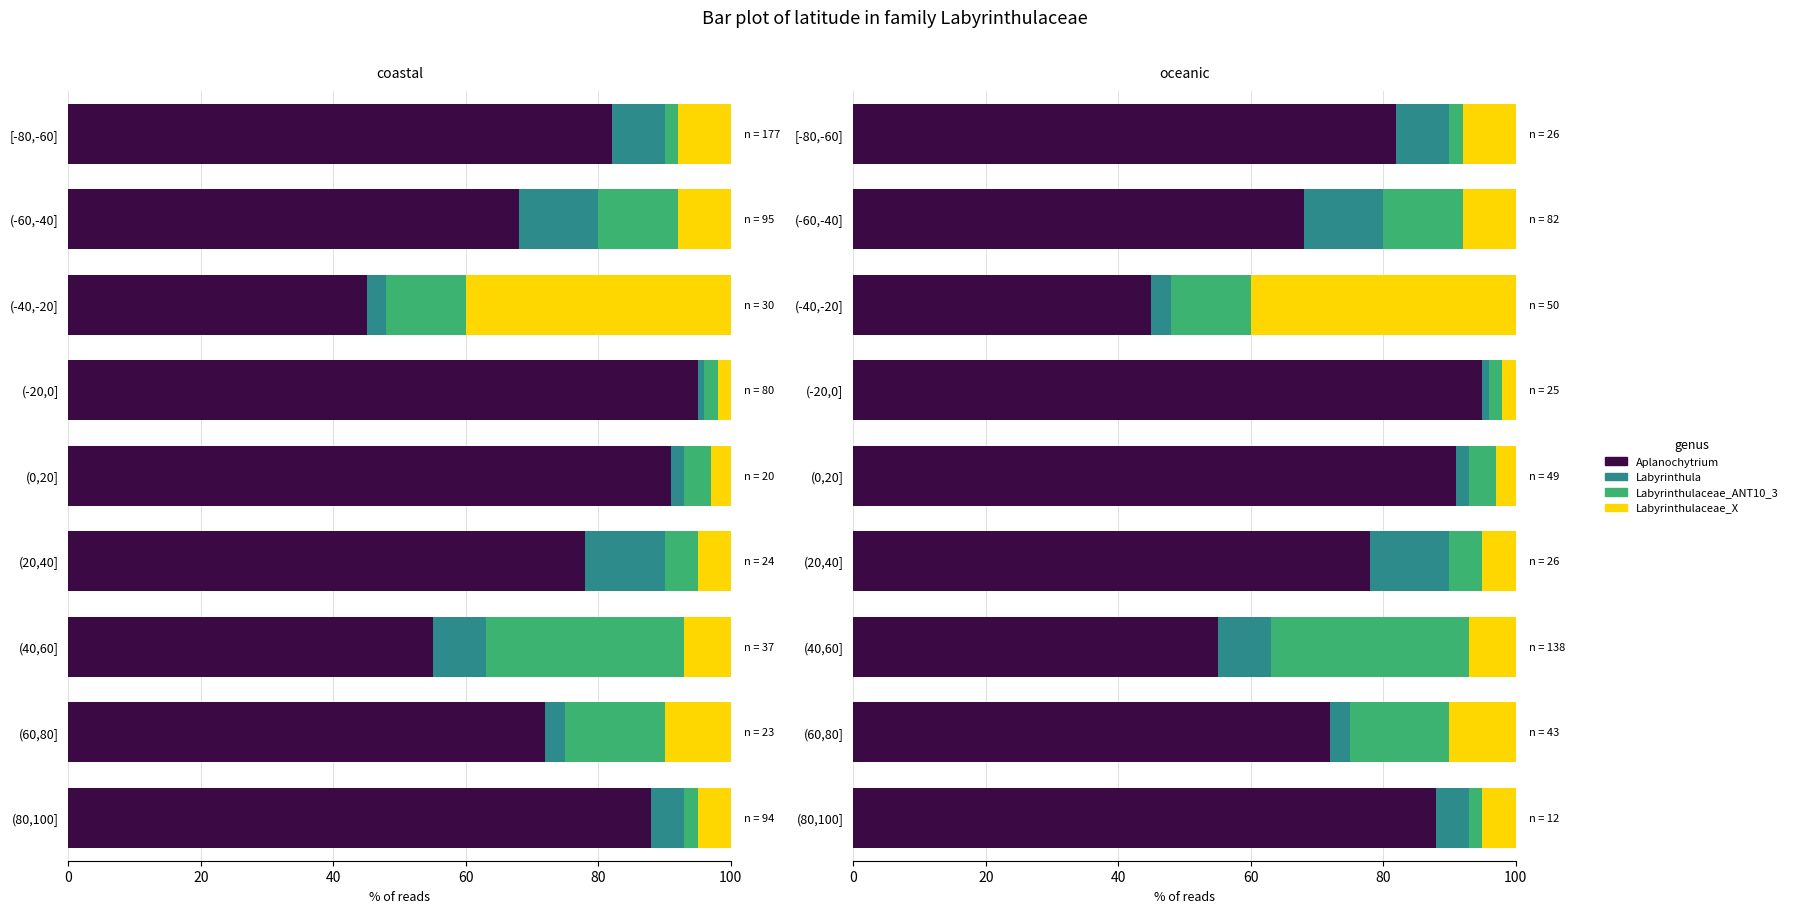

Is it true that Labyrinthulaceae_ANT10_3 equals 13.8 at (40,60]?

False